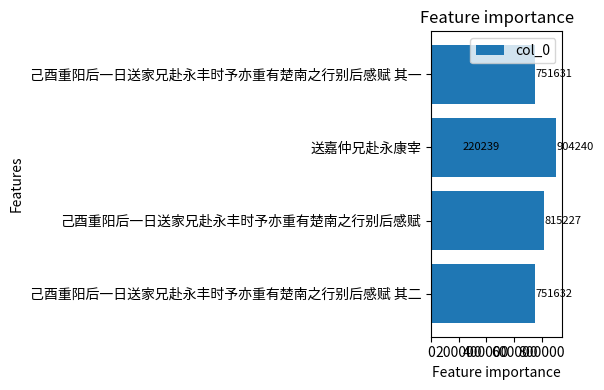

True or false: the data shows 220239 at 200000.

True